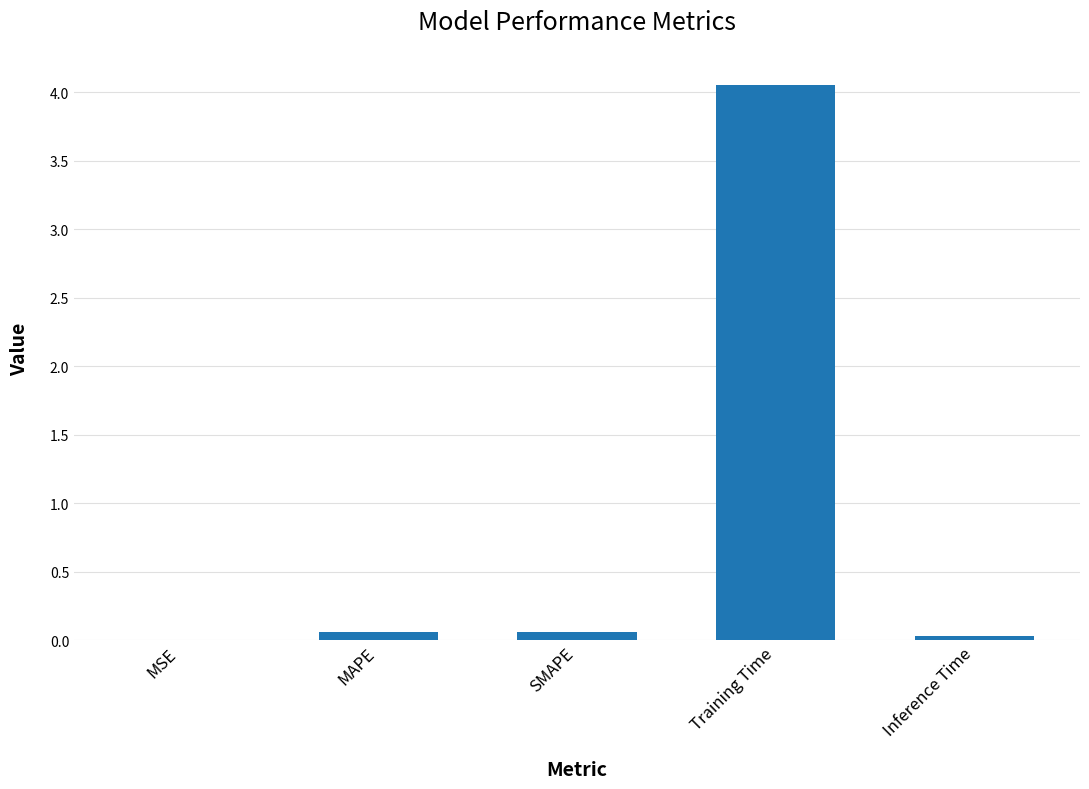

What is the sum of all values?

4.2